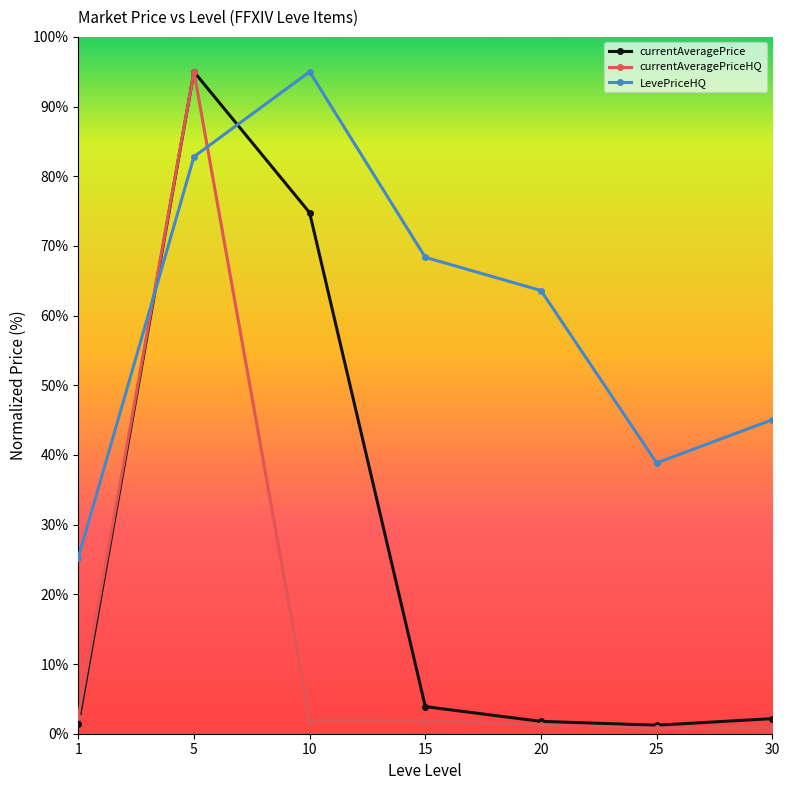

What is the highest value of the LevePriceHQ series?

95.0